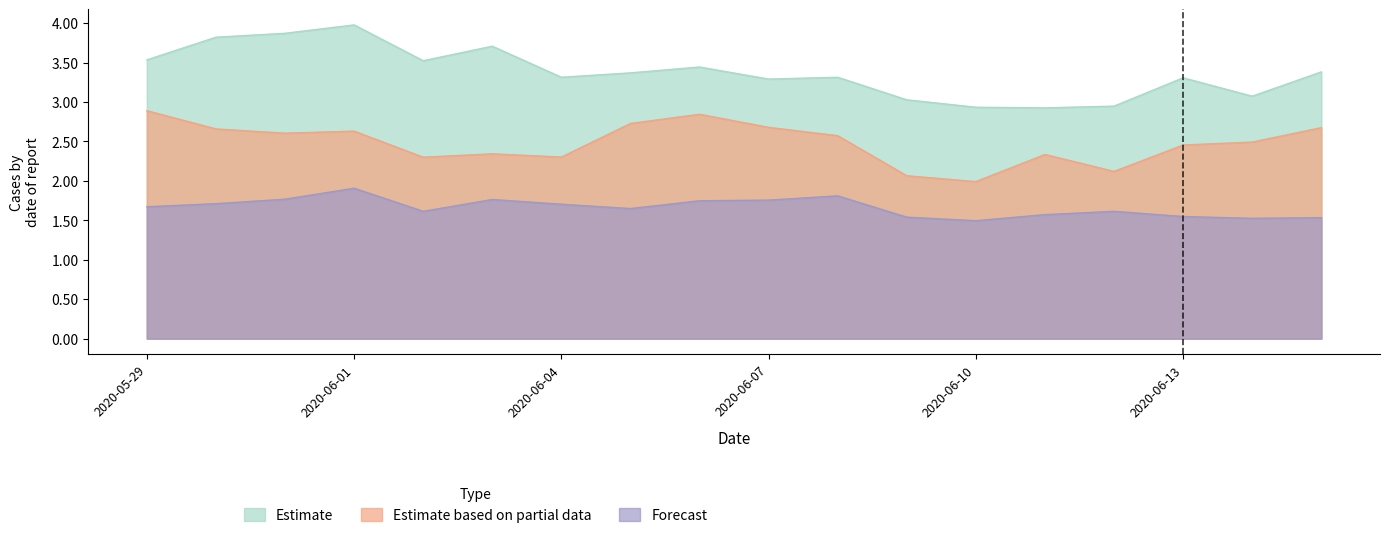

At which category does the chart reach its minimum across all series?

2020-06-10